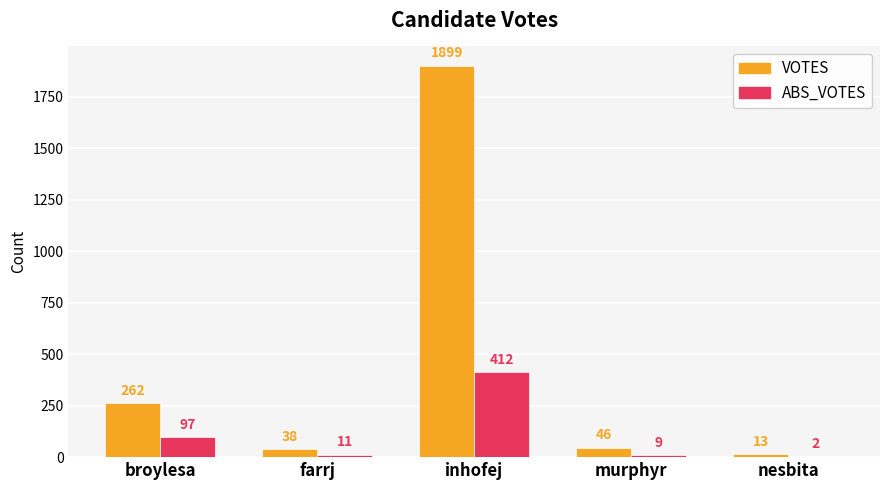

What is the maximum value for VOTES?

1899